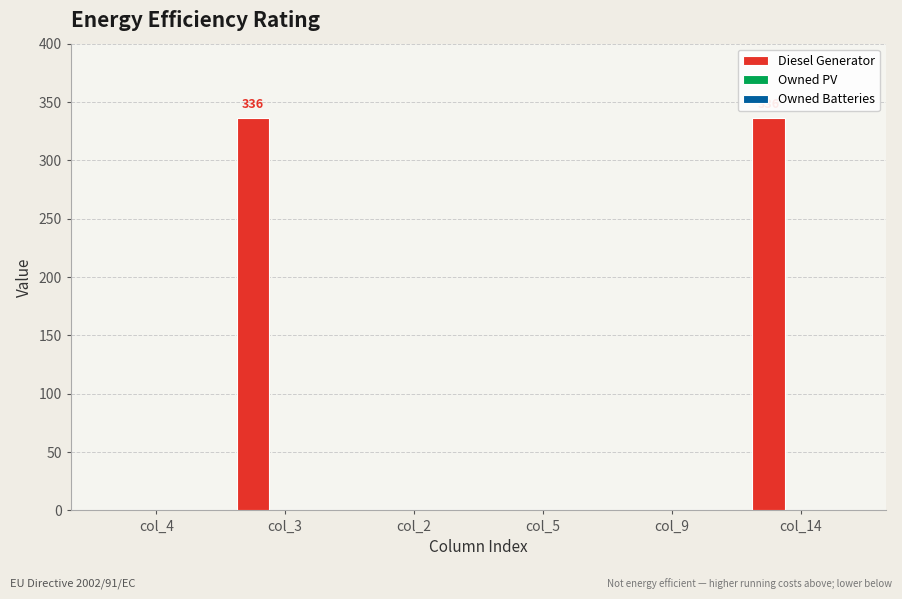

Reading right to left, extract all data points from this chart.

col_14=336	col_9=0	col_5=0	col_2=0	col_3=336	col_4=0